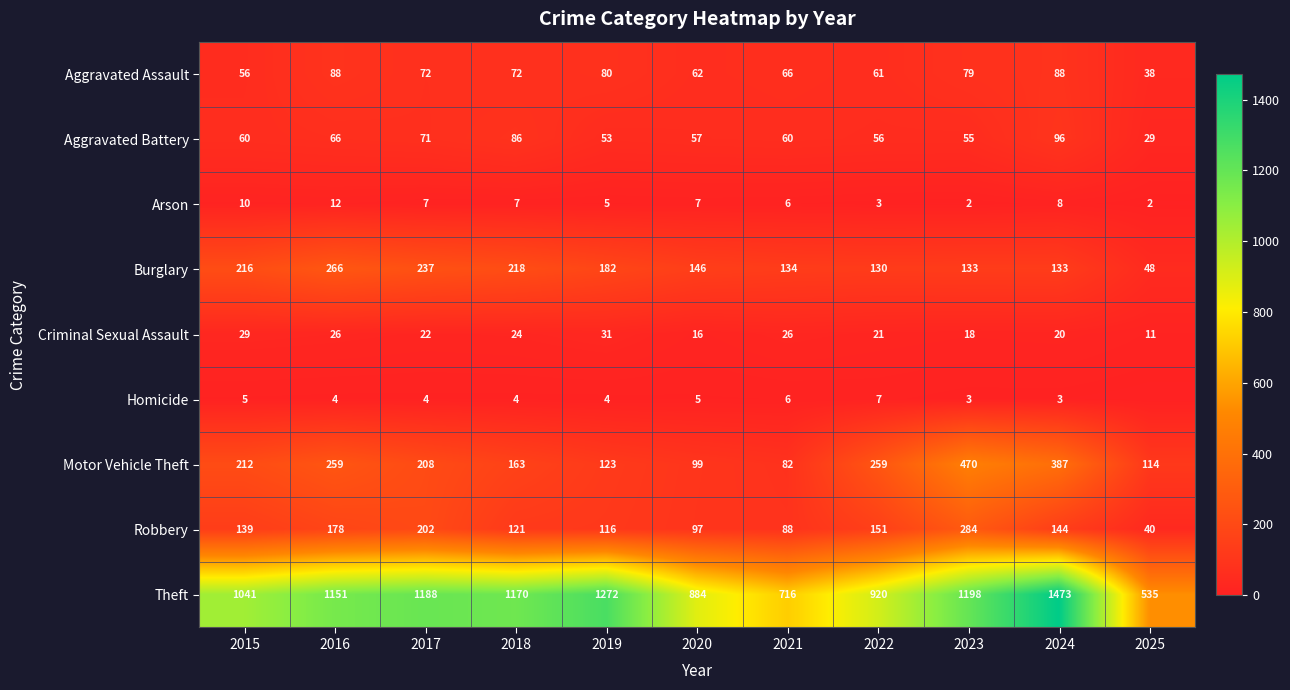

Which series has the largest range (max minus min)?

Theft